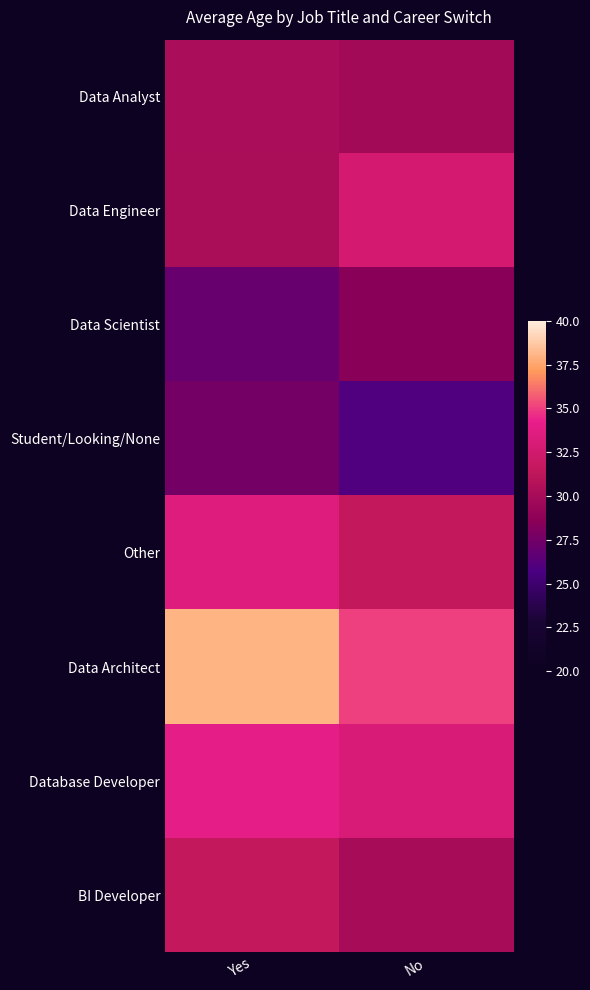

What is the minimum value shown in the chart?

26.0